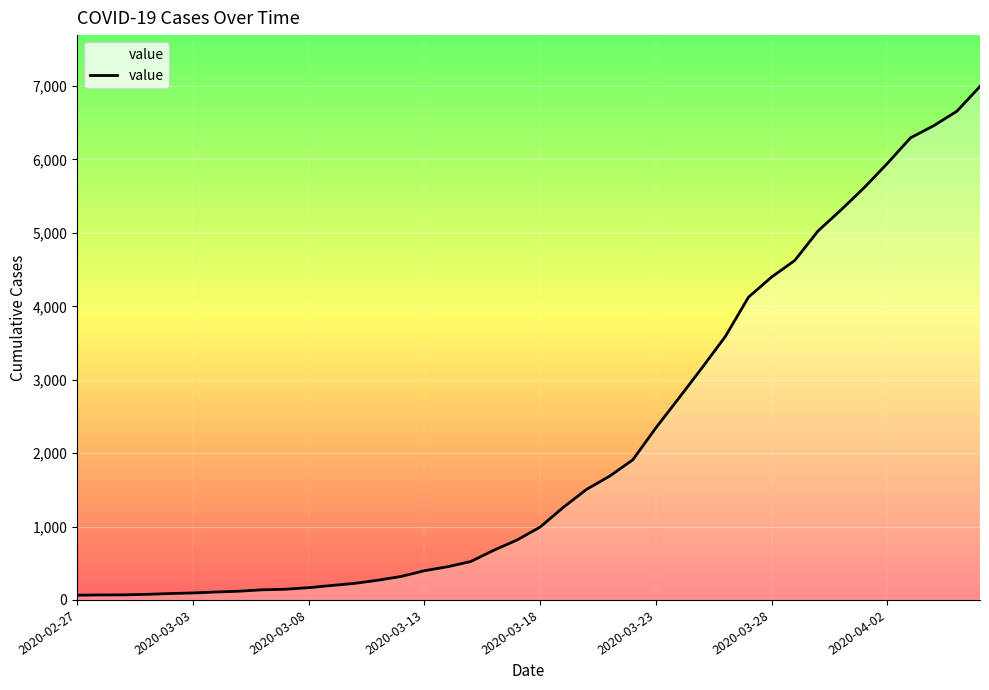

What is the maximum value shown in the chart?

6995